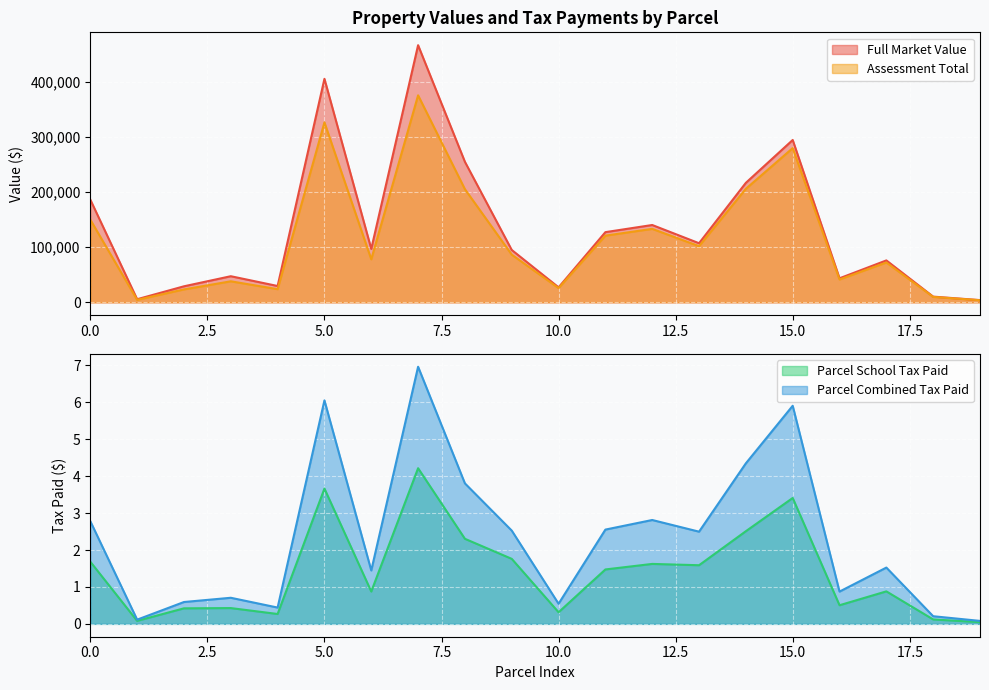

True or false: Full Market Value has more than 1 interior local peaks.

True